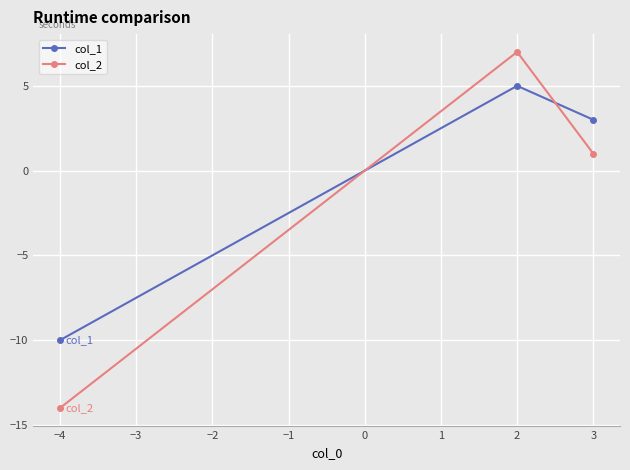

What is the average value of the col_2 series?

-2